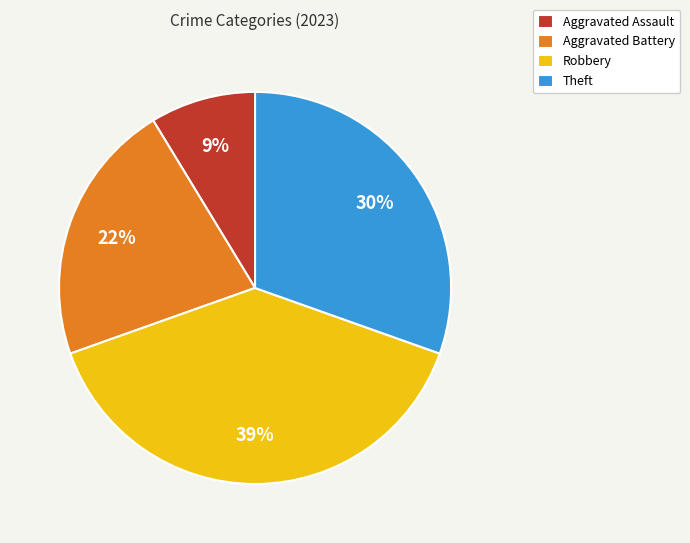

True or false: Aggravated Battery accounts for 30% of the total.

False